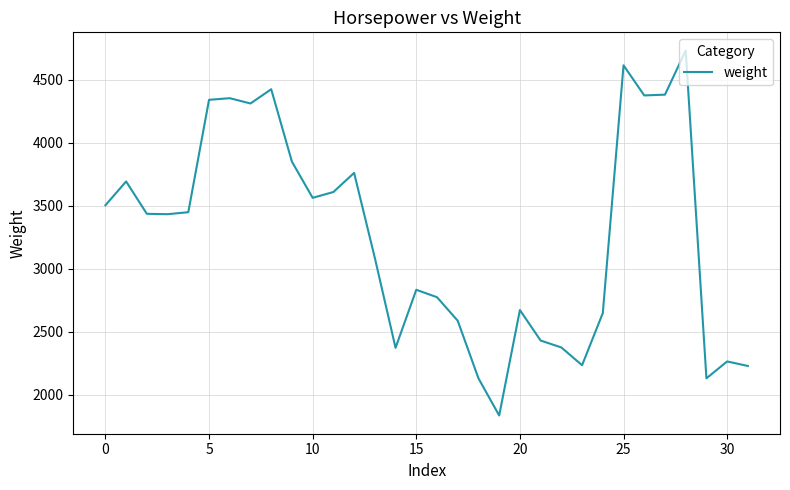

What is the smallest value displayed?

1835